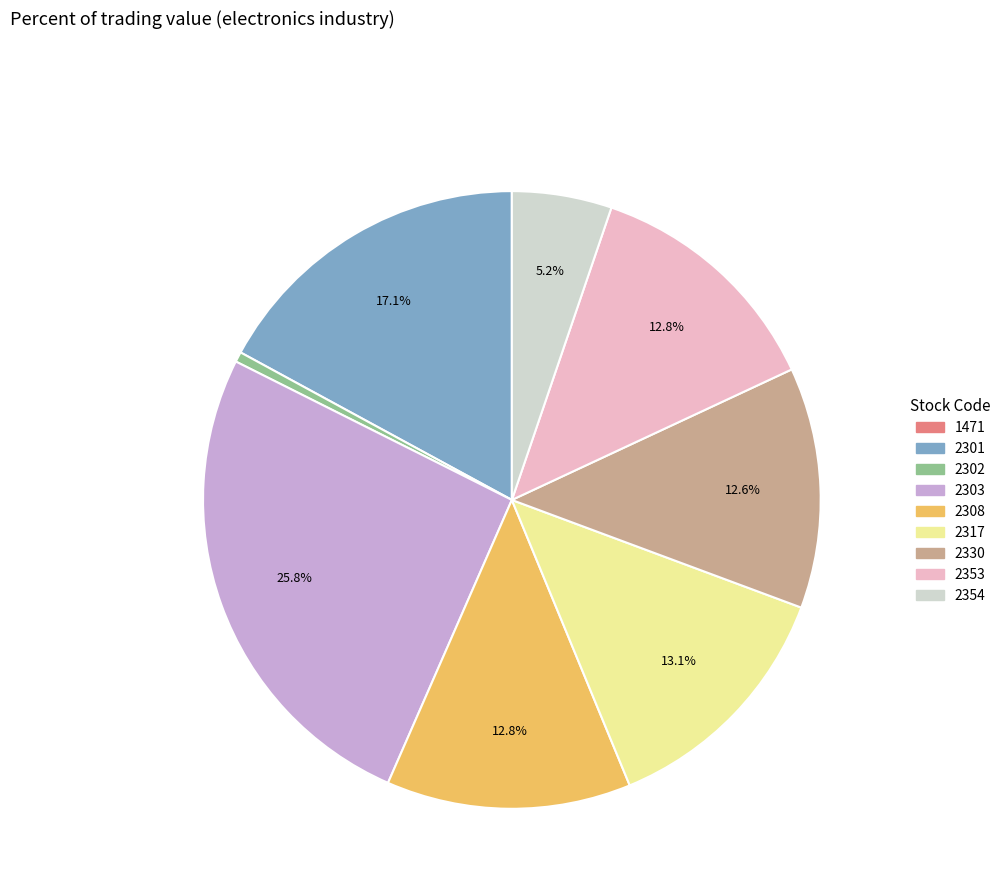

Which slice is the largest?

2303